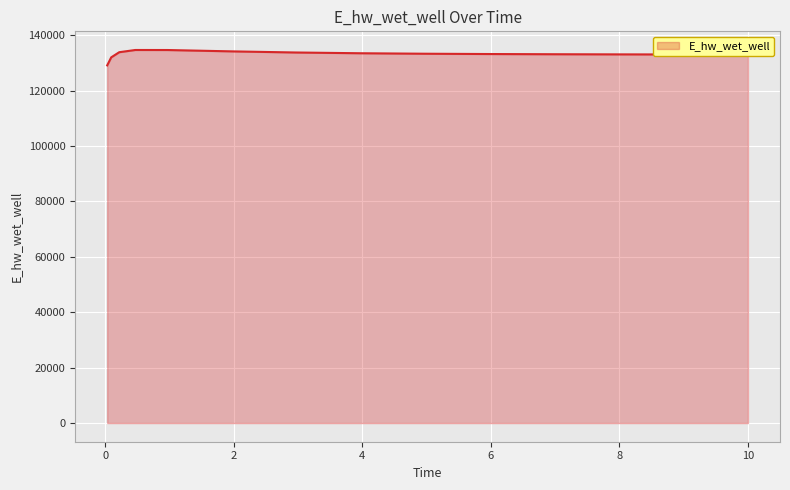

What is the maximum value shown in the chart?

134619.8